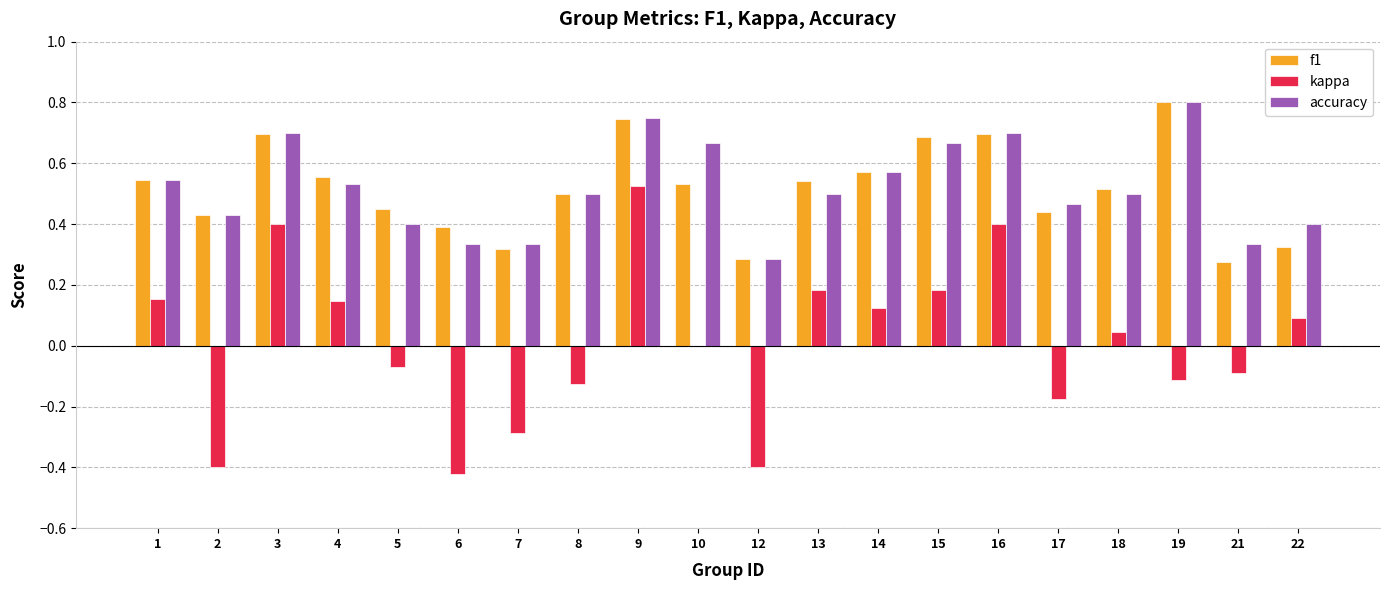

Is the value of f1 at 17 greater than the value of accuracy at 22?

Yes